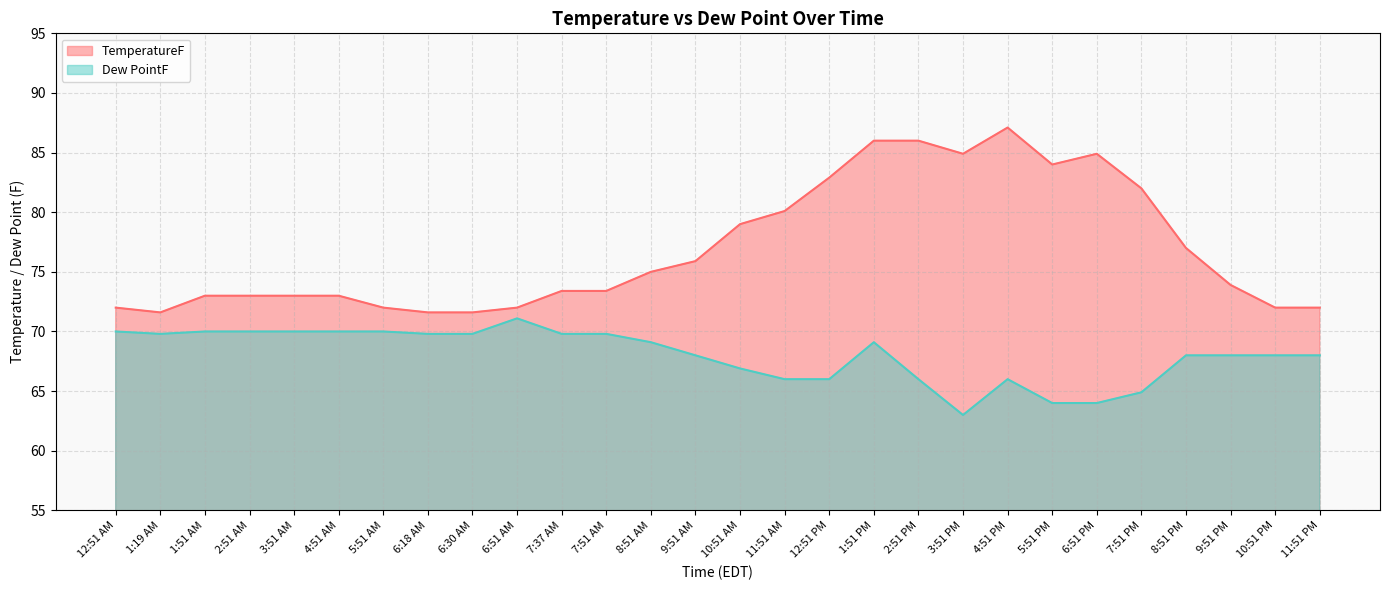

List the series in order of their peak value, highest first.

TemperatureF, Dew PointF